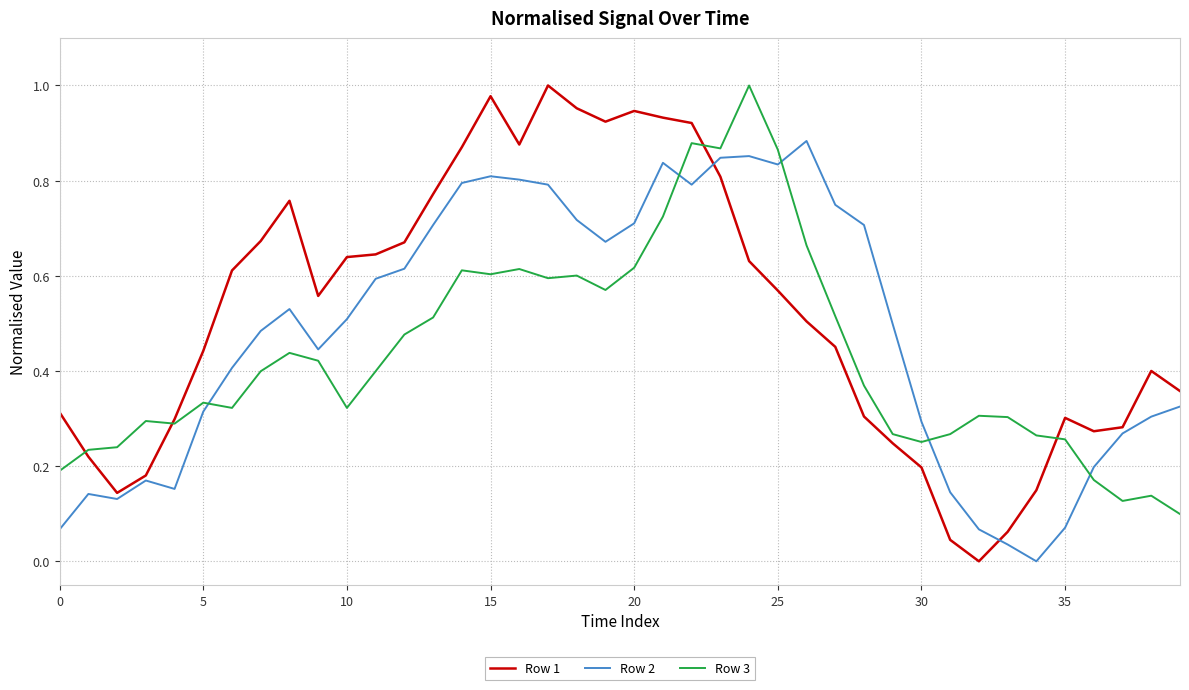

Rank the series by their average value, from lowest to highest.

Row 3, Row 2, Row 1